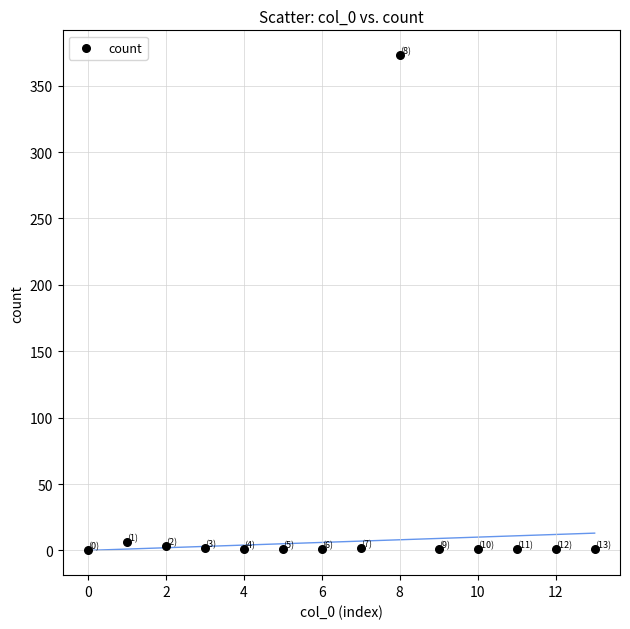

What is the range of Y values (max minus min)?

373